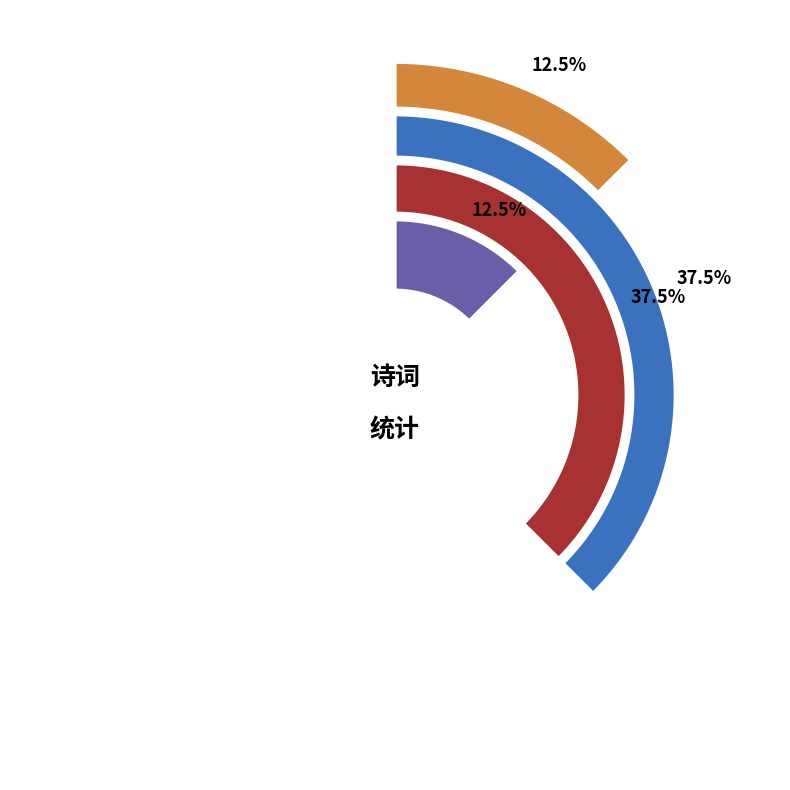

Which slice is the smallest?

鹧鸪天·欣夫简非社诸君子集抱蜀庐，为放翁补作生日，约题翁像，分韵，得心字